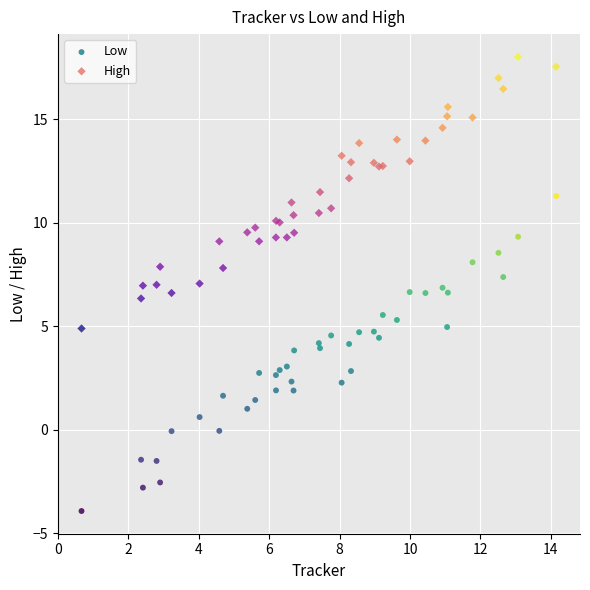

Which series contains the lowest Y value?

Low